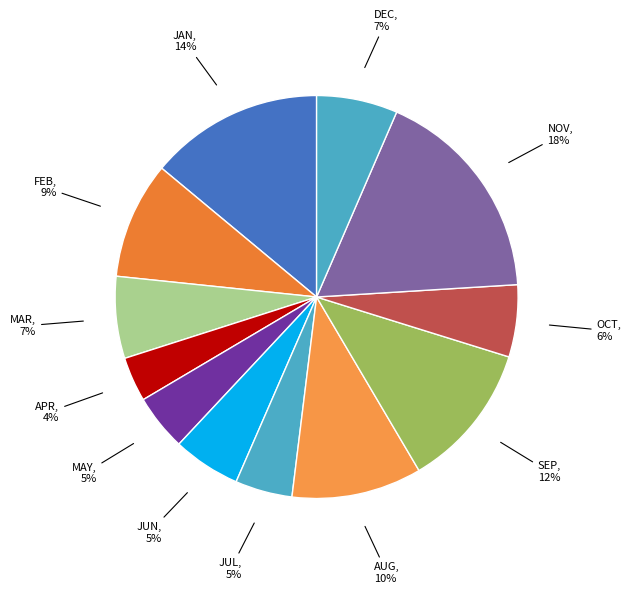

Which category has the smallest portion of the pie?

APR